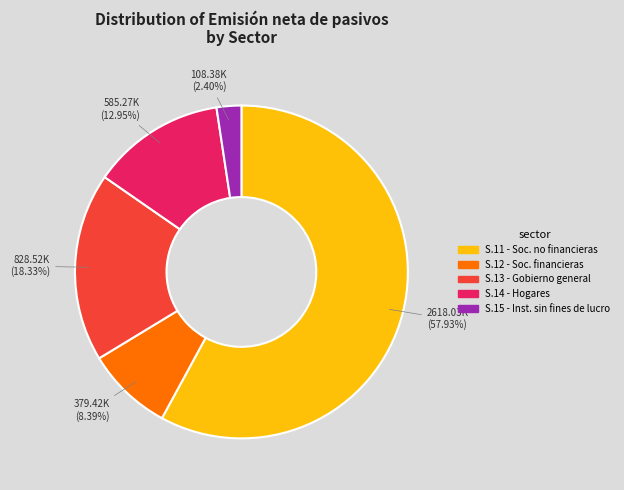

Does any single category account for the majority?

Yes